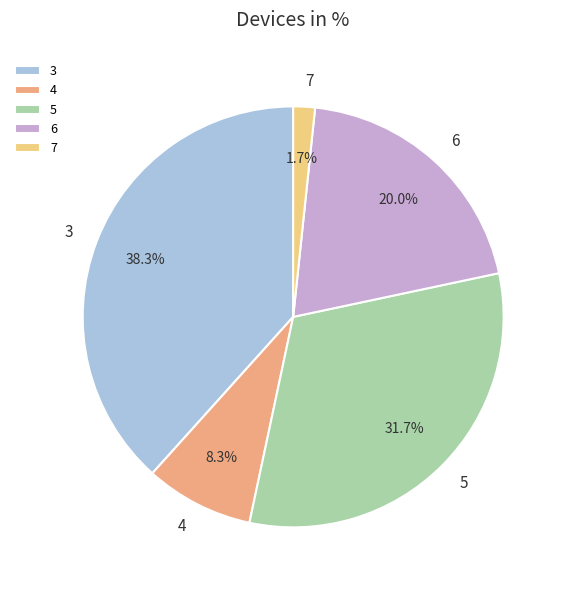

True or false: 6 accounts for 6% of the total.

False